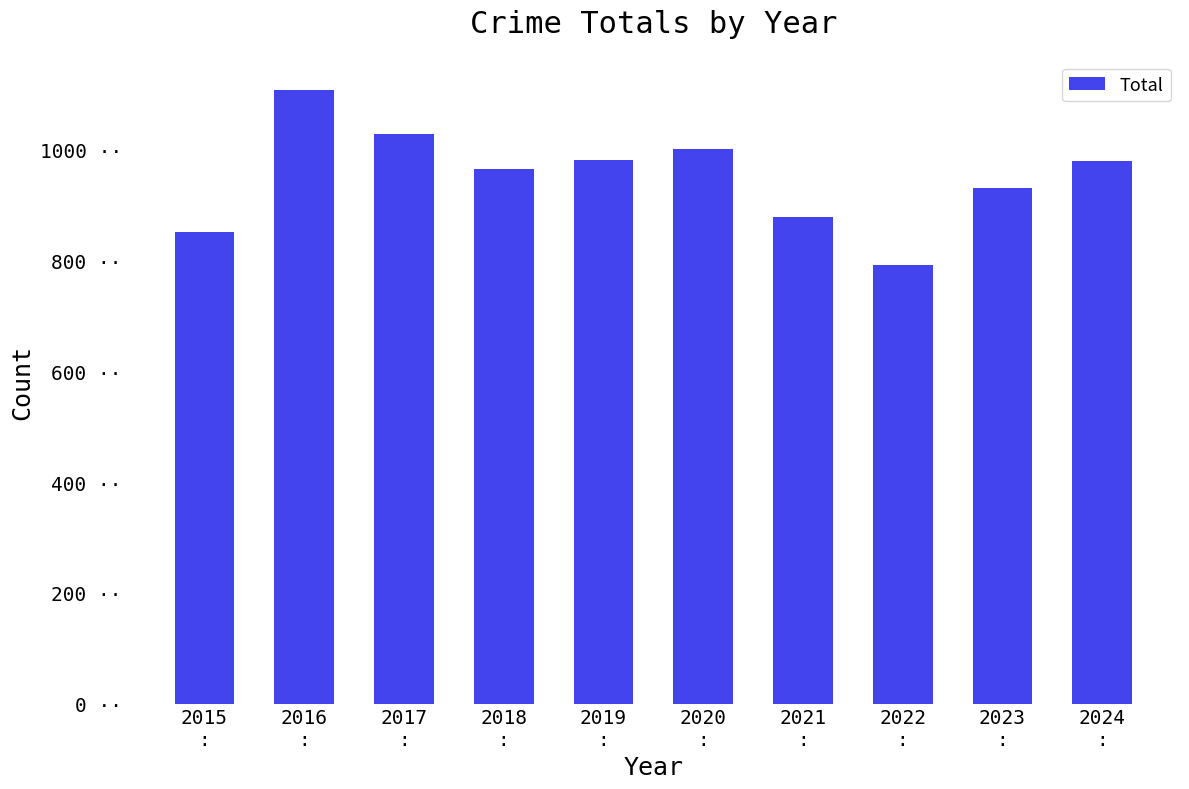

What is the average value?

951